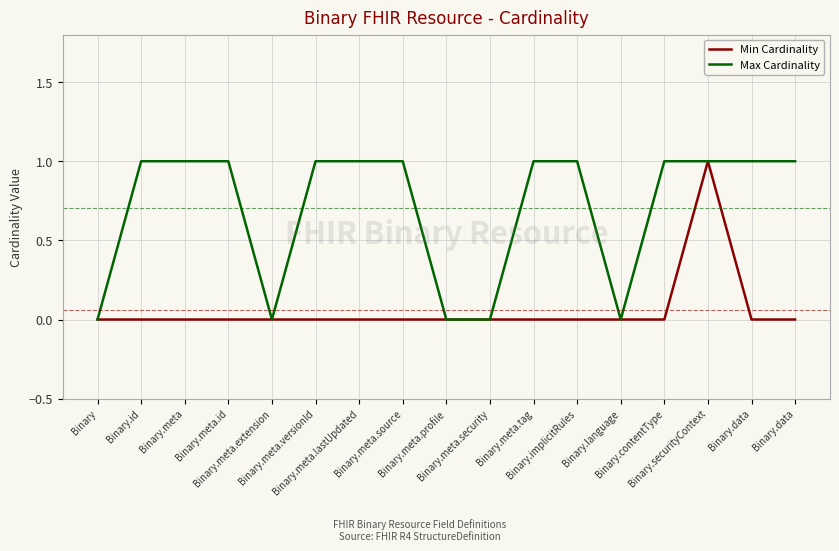

What are all the series names shown in the legend?

Min Cardinality, Max Cardinality